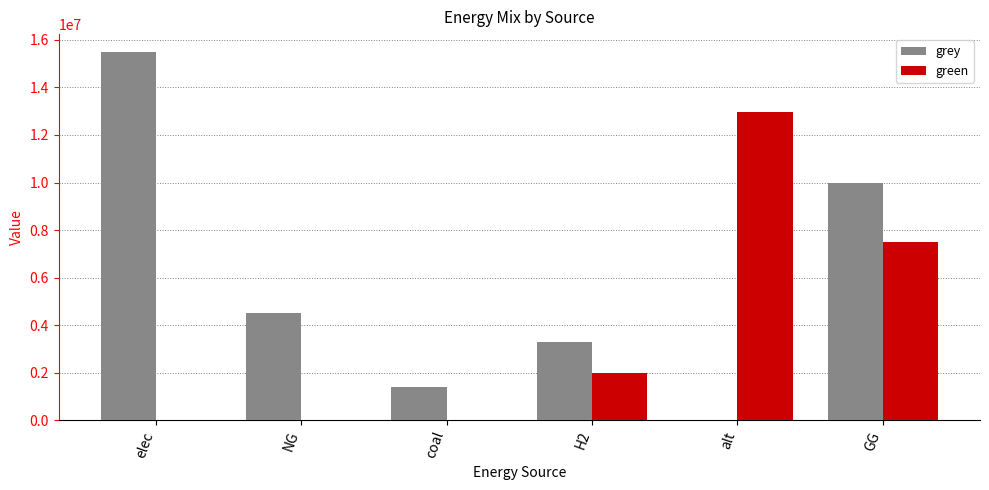

Which series has the widest spread of values?

grey